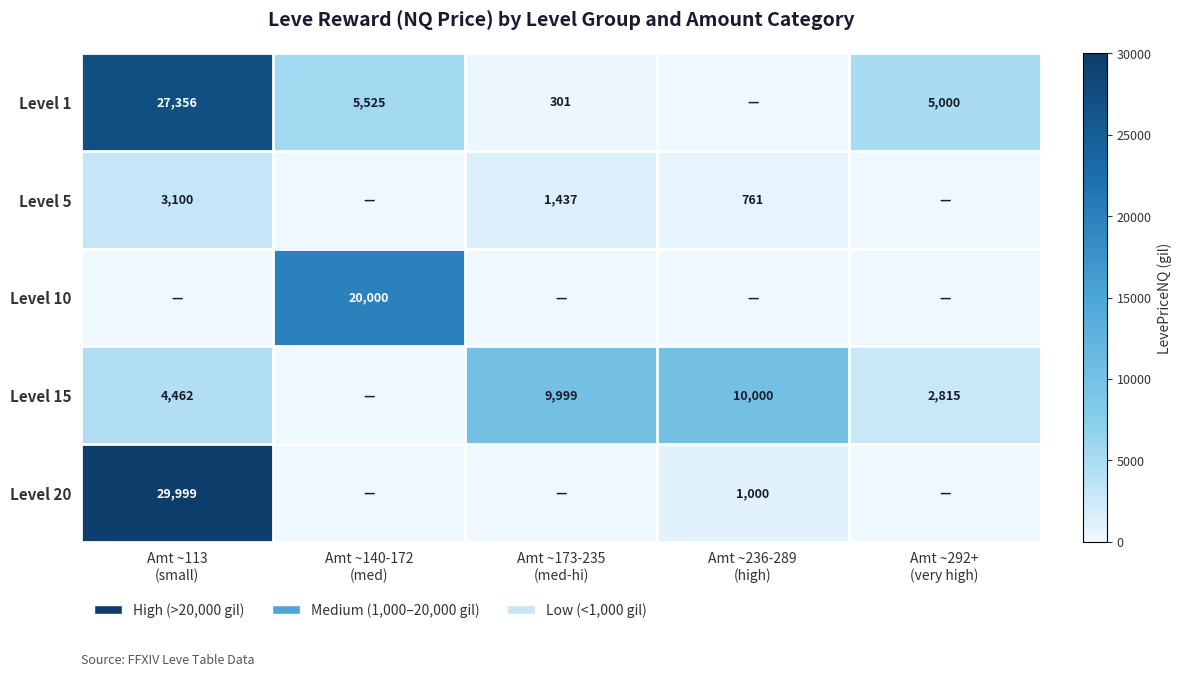

What is the sum of all Level 10 values?

20000.0